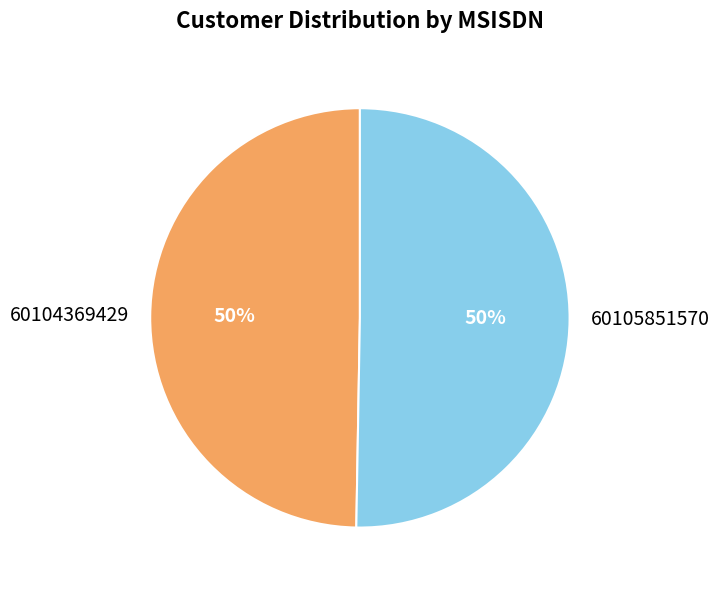

The 60105851570 slice represents 41% of the pie. True or false?

False